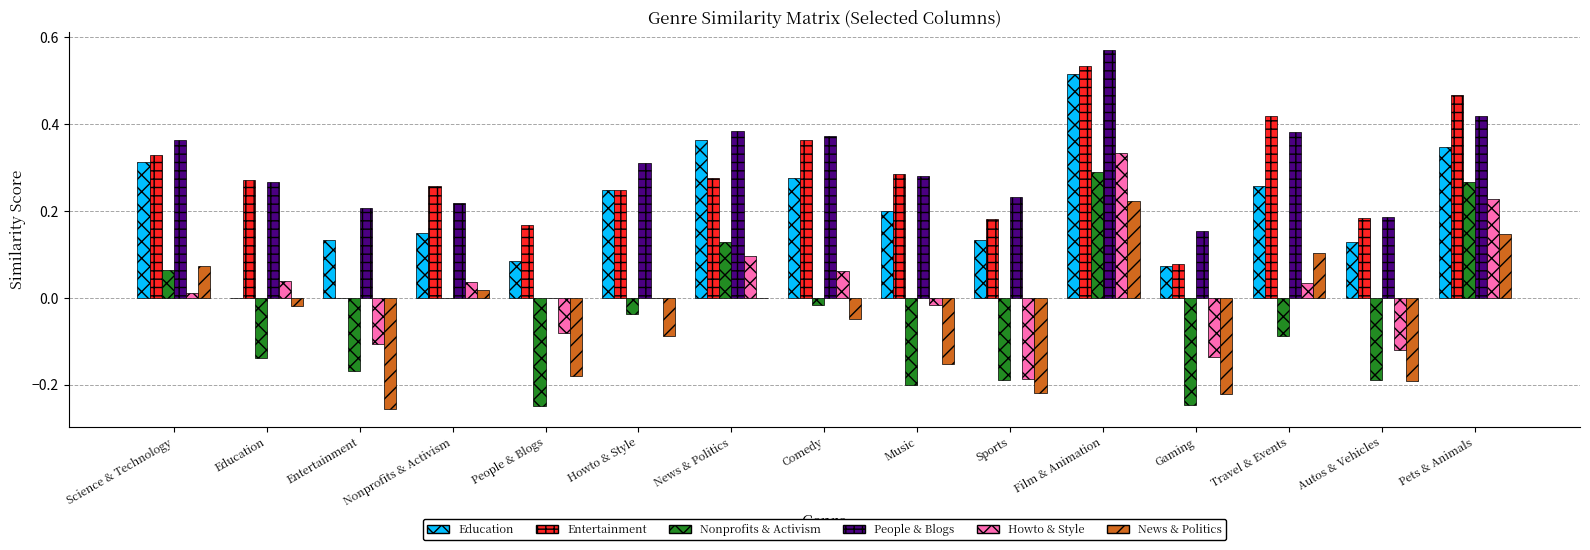

Which series has the largest total across all categories?

People & Blogs